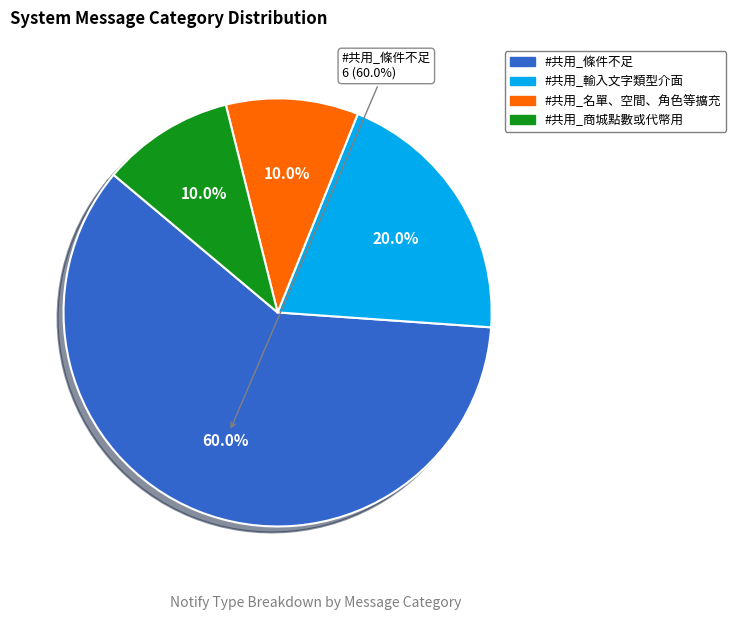

What percentage is the #共用_名單、空間、角色等擴充 slice, to the nearest percent?

10%